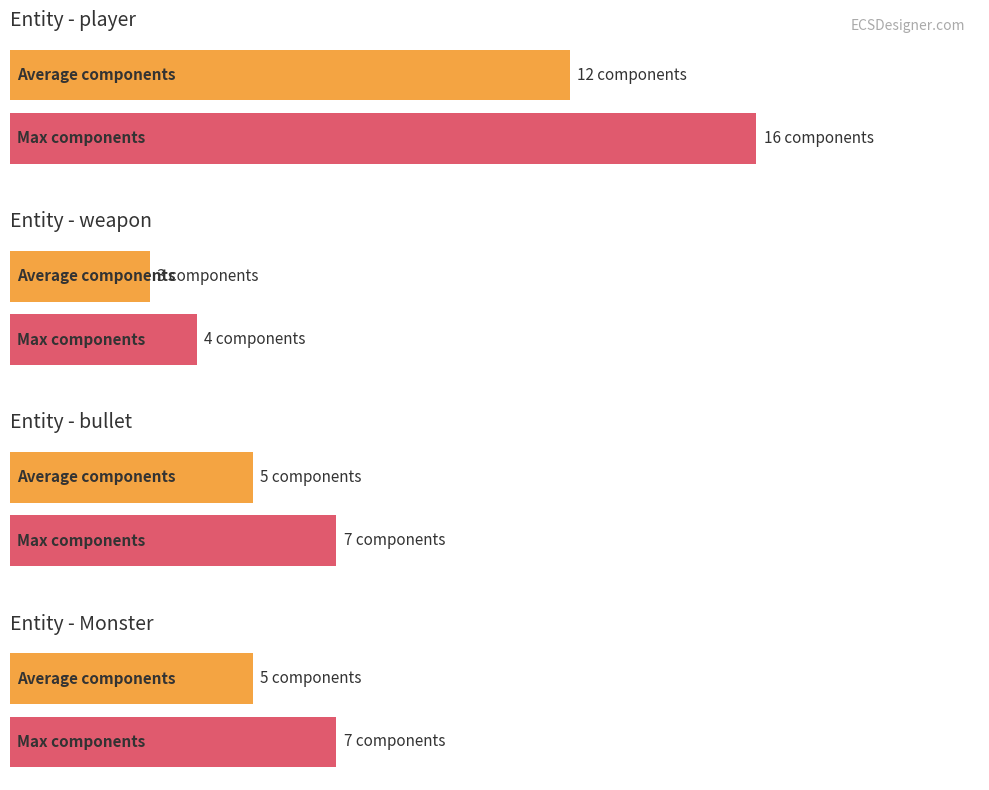

List the series in order of their overall mean, highest first.

player, Monster, bullet, weapon